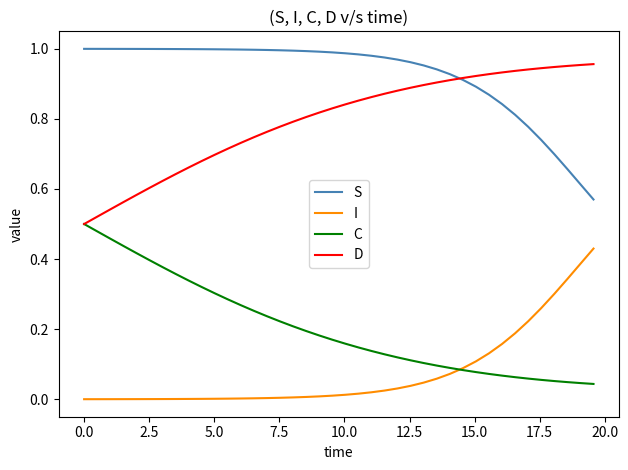

At how many categories does at least one series exceed 0?

40